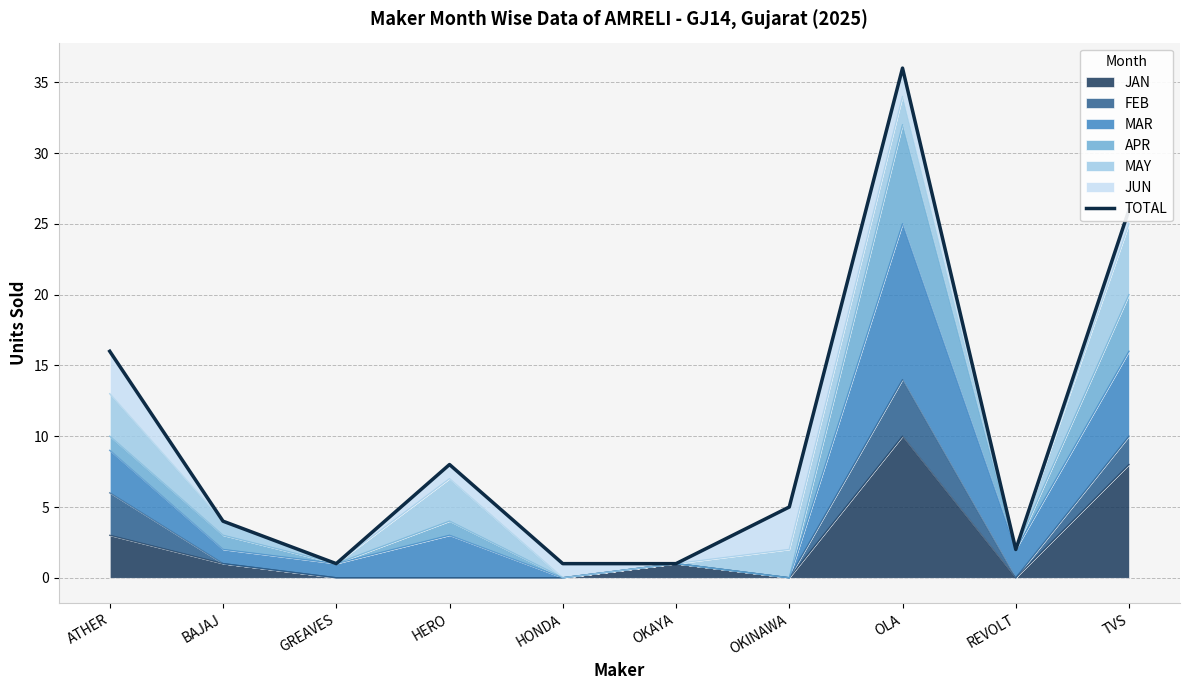

Does the chart have visible grid lines?

Yes